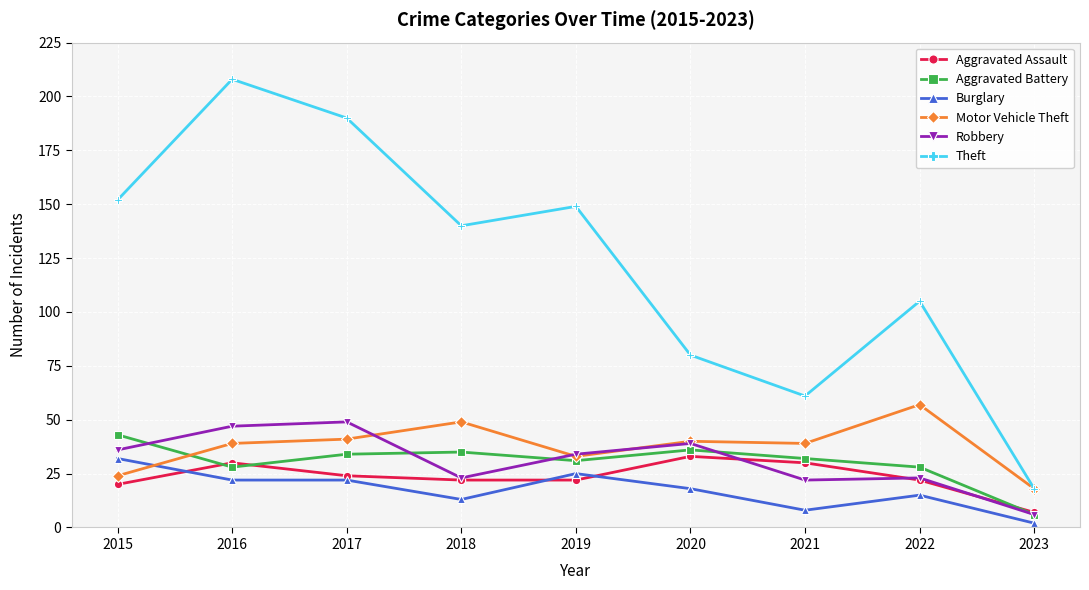

What are all the series names shown in the legend?

Aggravated Assault, Aggravated Battery, Burglary, Motor Vehicle Theft, Robbery, Theft